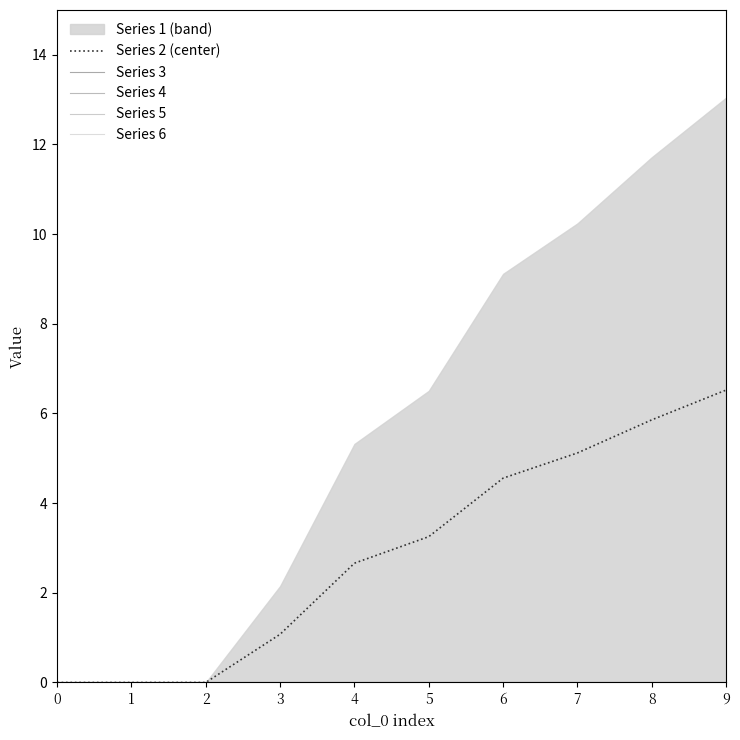

What is the spread (max minus min) of values at 9?

6.5